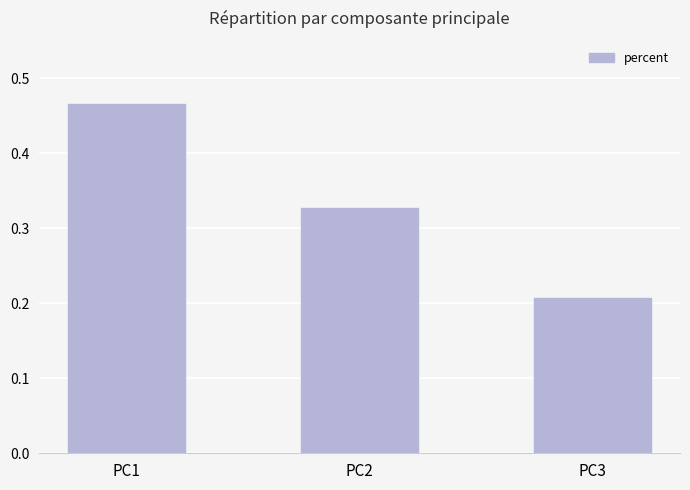

At which label is the value closest to 0?

PC3